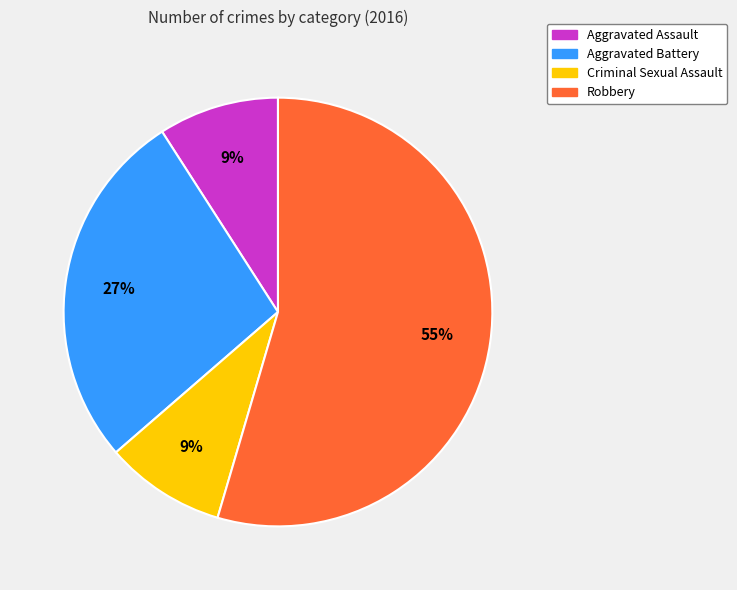

Is there any slice that represents more than half of the pie?

Yes